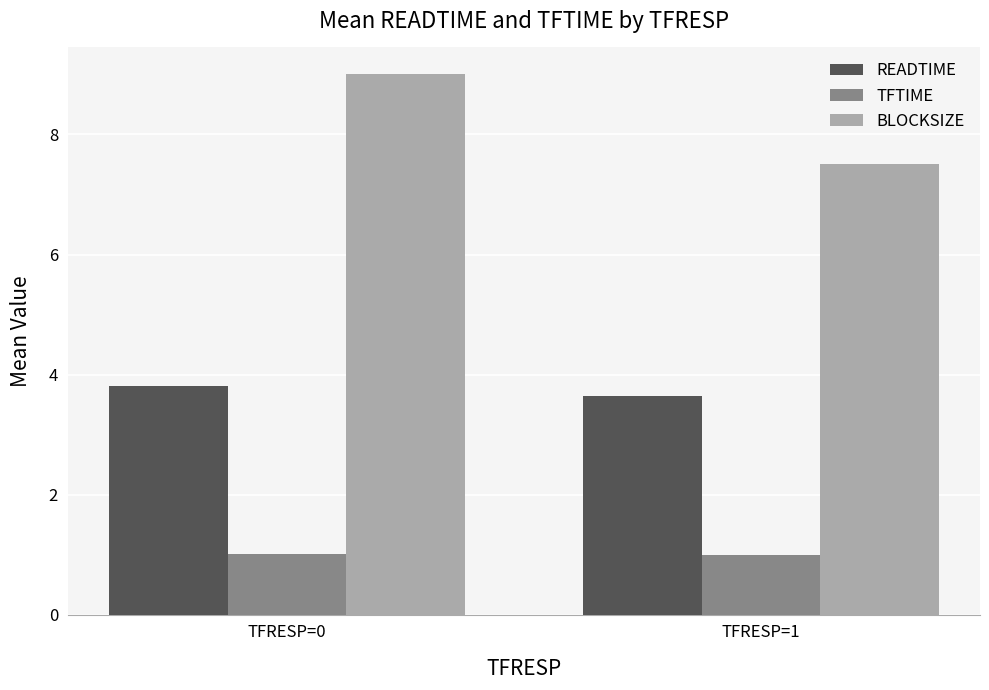

How many values in the TFTIME series exceed 1?

1